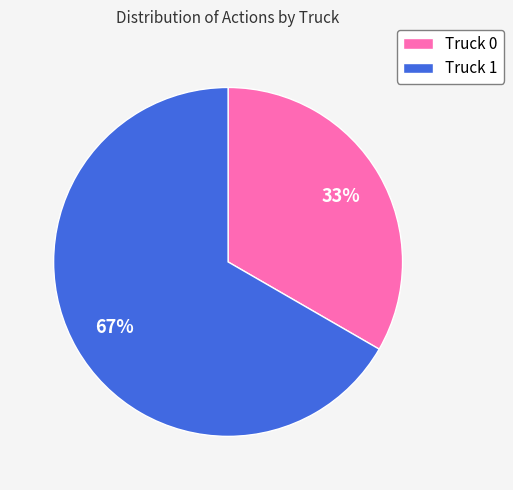

What percentage is the Truck 1 slice, to the nearest percent?

67%